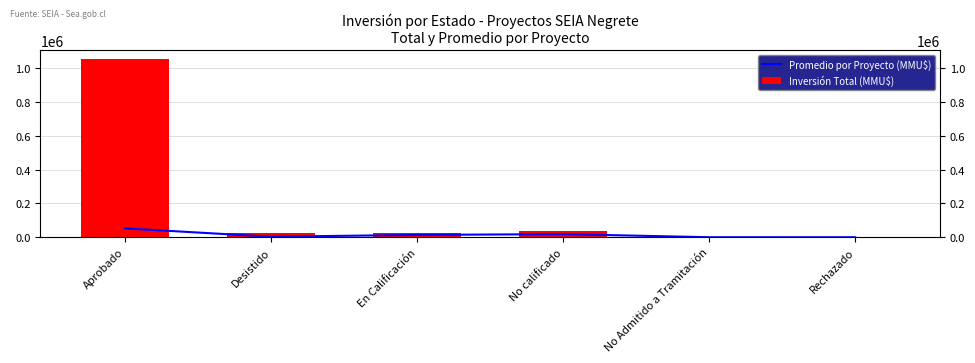

The Inversión Total (MMU$) series shows 37500.0 at No calificado. True or false?

True